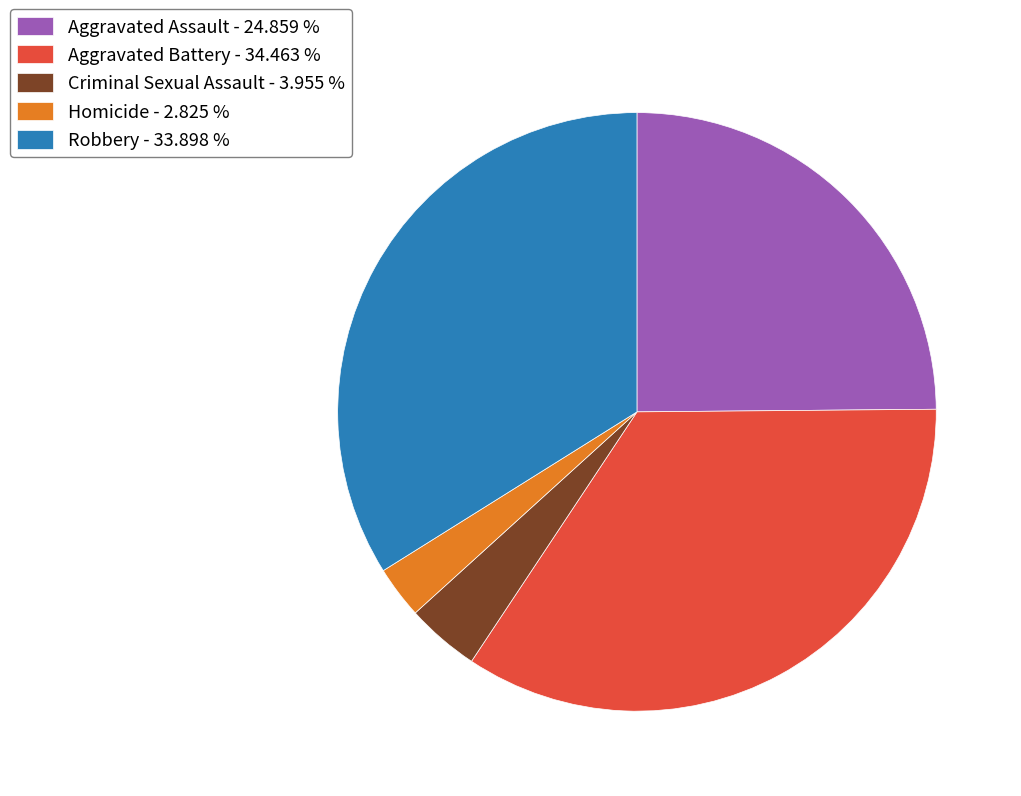

What is the smallest slice in the pie chart?

Homicide